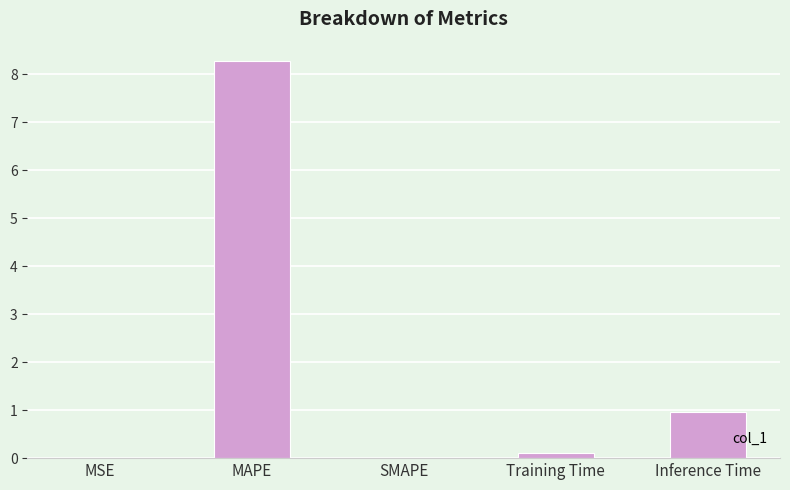

Is it true that the value at MAPE is 8.3?

True